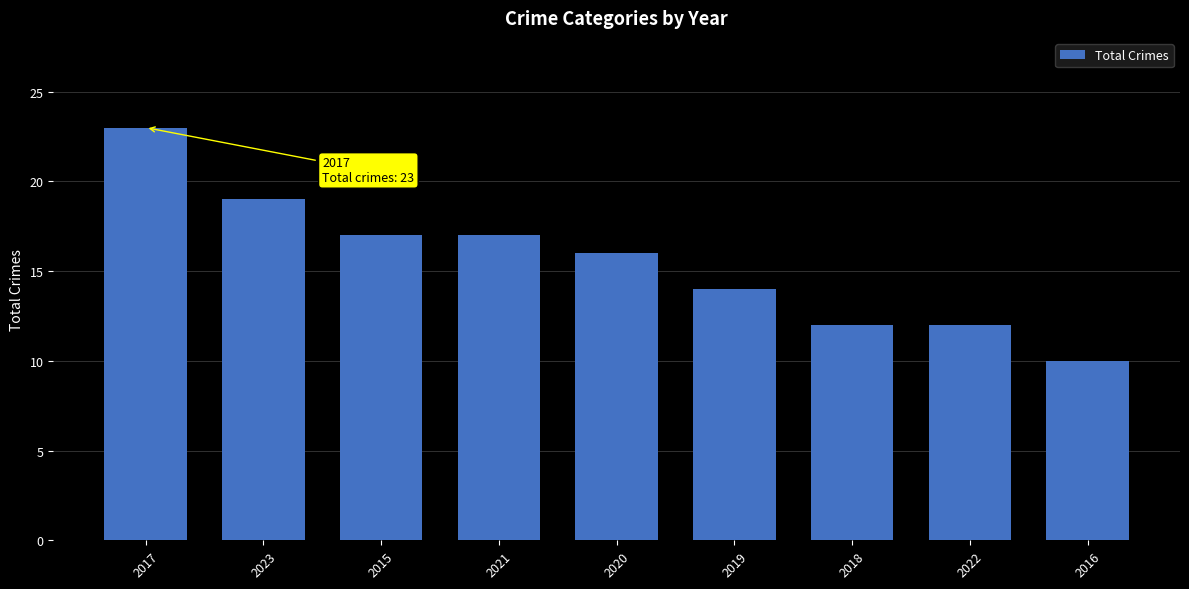

What is the ratio of the value at 2020 to the value at 2017?

0.7